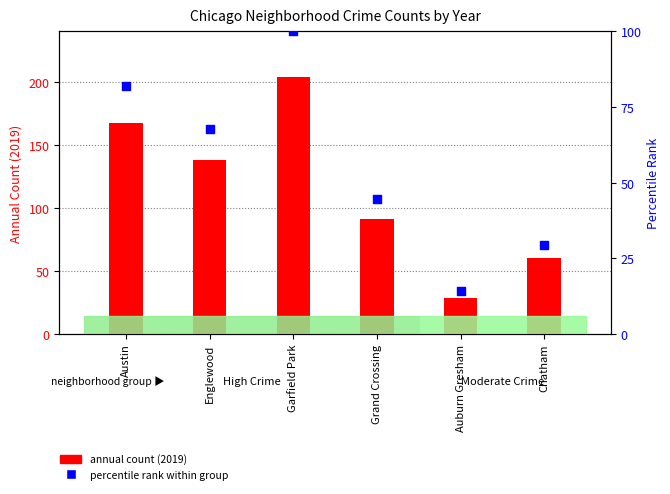

Which has a higher value, Chatham or Grand Crossing?

Grand Crossing